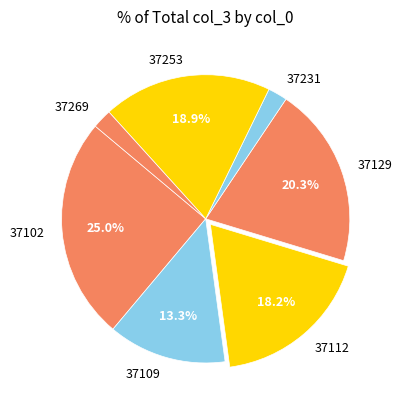

How many segments does this pie chart have?

7